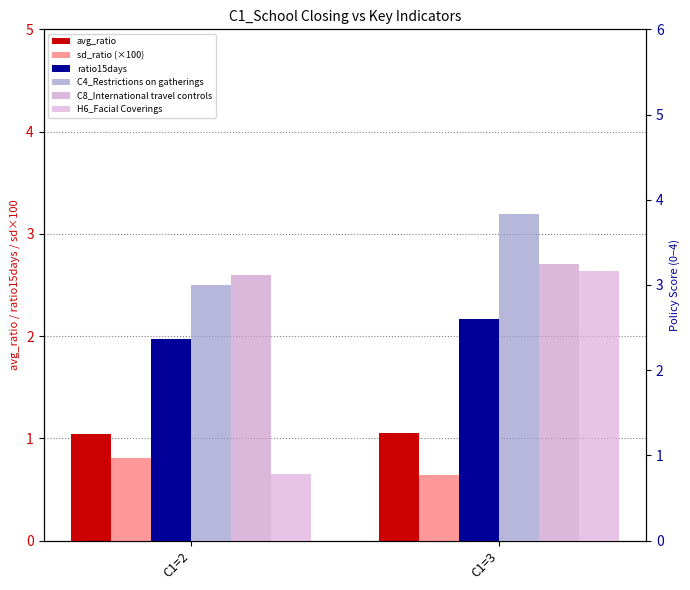

Which series has the largest range (max minus min)?

H6_Facial Coverings